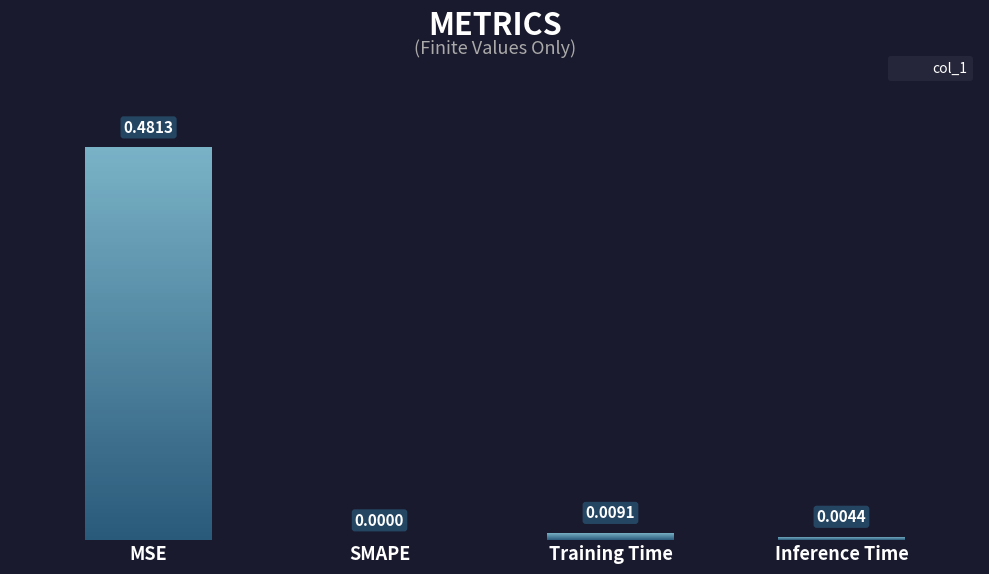

What is the average value?

0.1